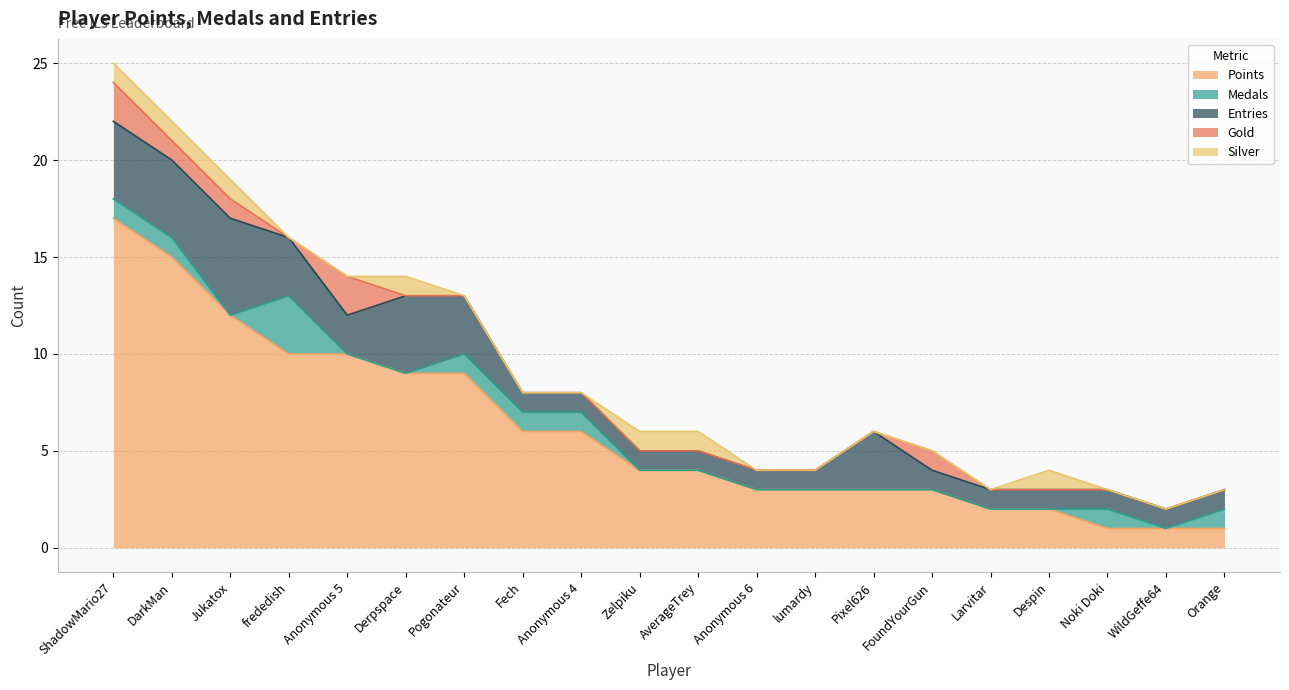

What is the value of the Points point at the 9th from the left?

6